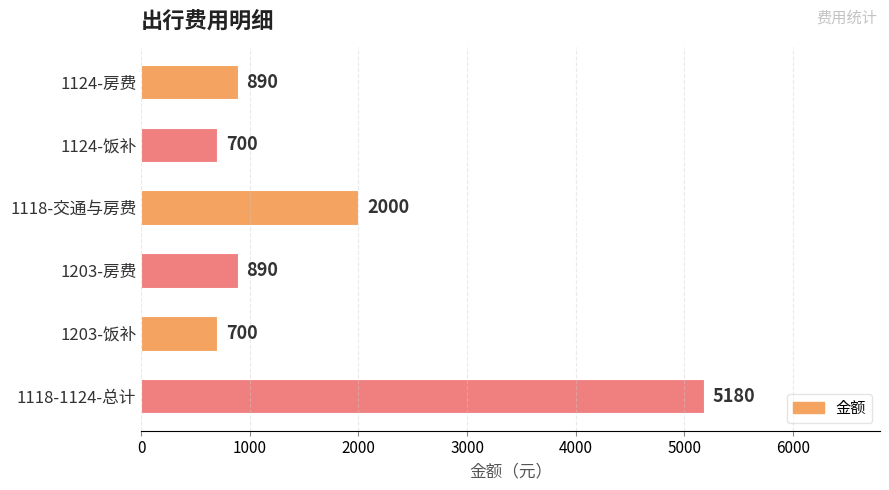

What position from the top is 1118-交通与房费?

3